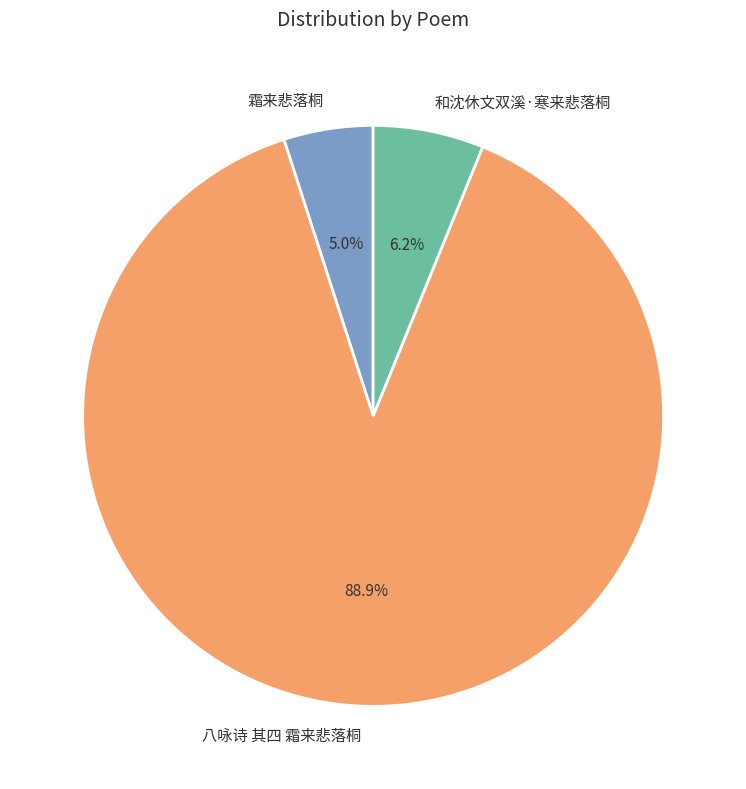

Is the sum of 八咏诗 其四 霜来悲落桐 and 霜来悲落桐 greater than half?

Yes